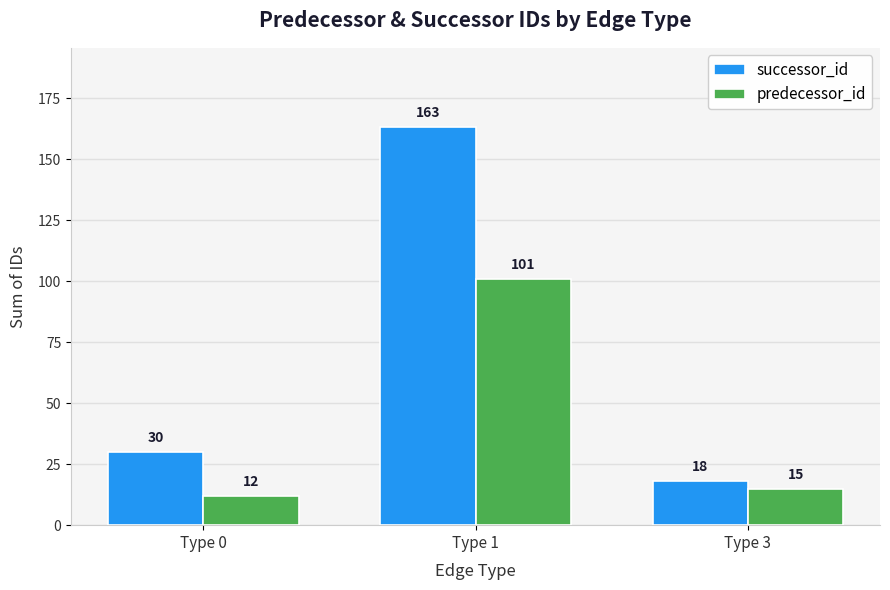

At which label is successor_id closest to 90?

Type 0